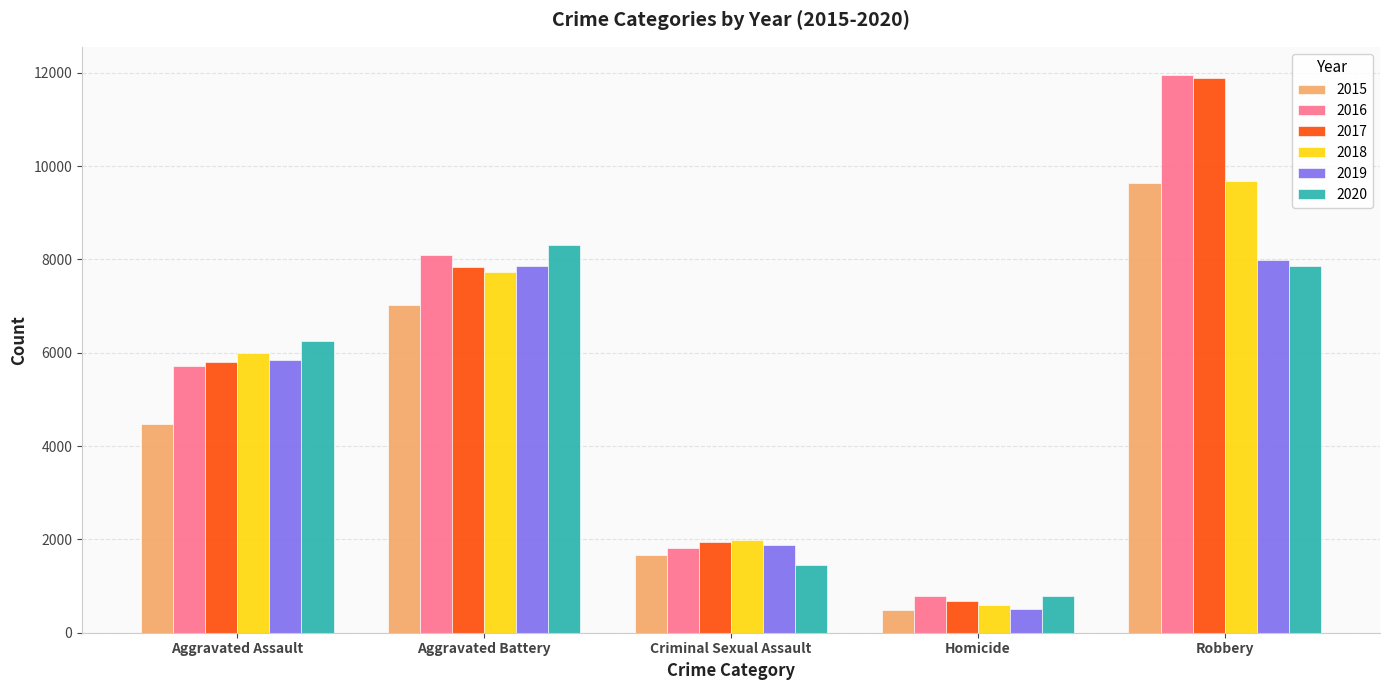

What is the label of the 3rd bar from the left?

Criminal Sexual Assault